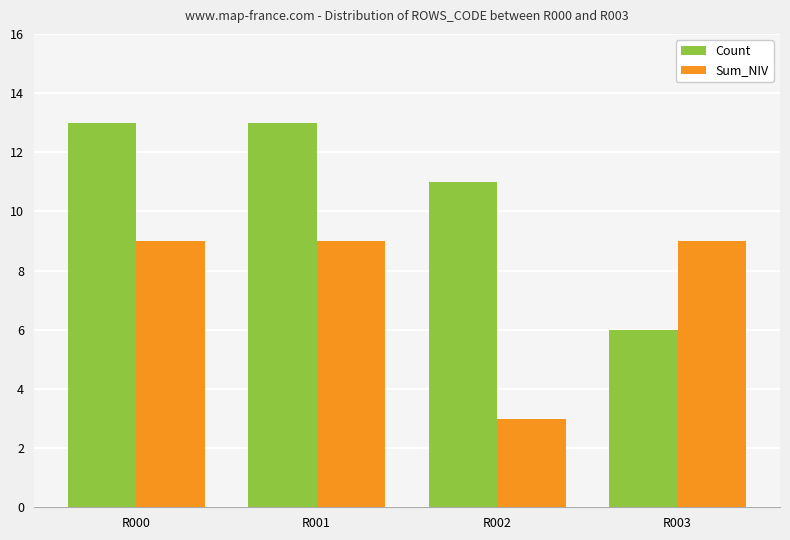

What is the difference between the highest and lowest values at R000?

4